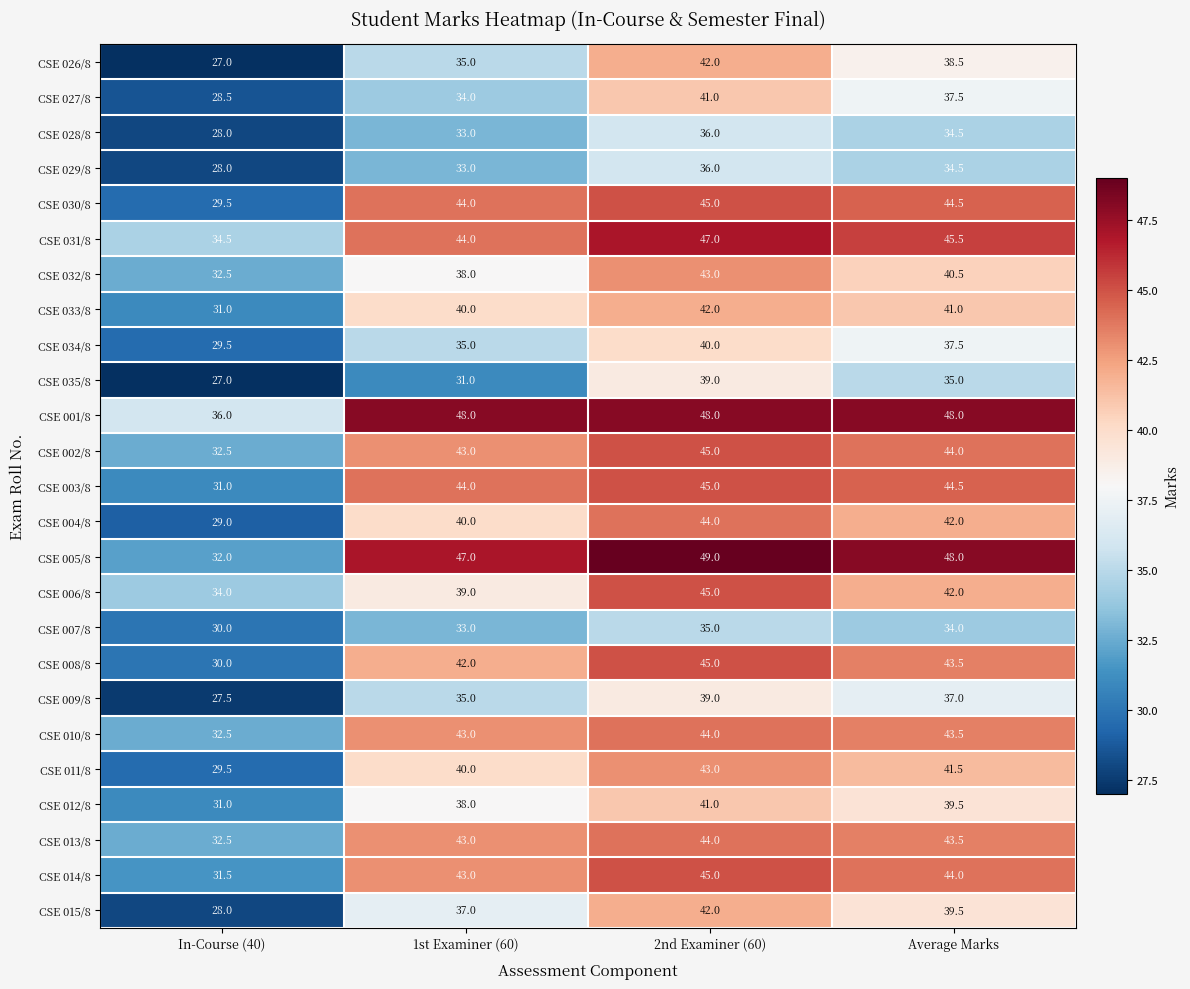

What is the difference between the highest and lowest values at In-Course (40)?

9.0